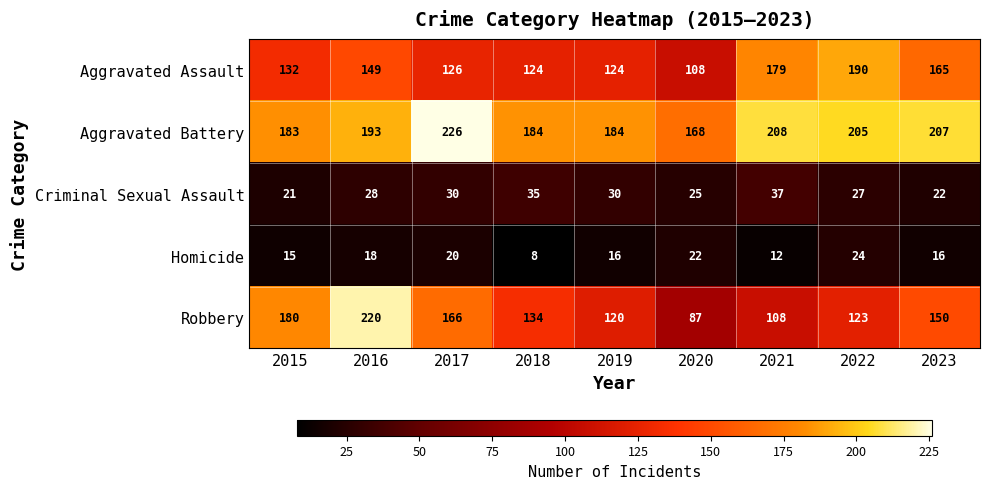

At which category is the sum across all series the highest?

2016